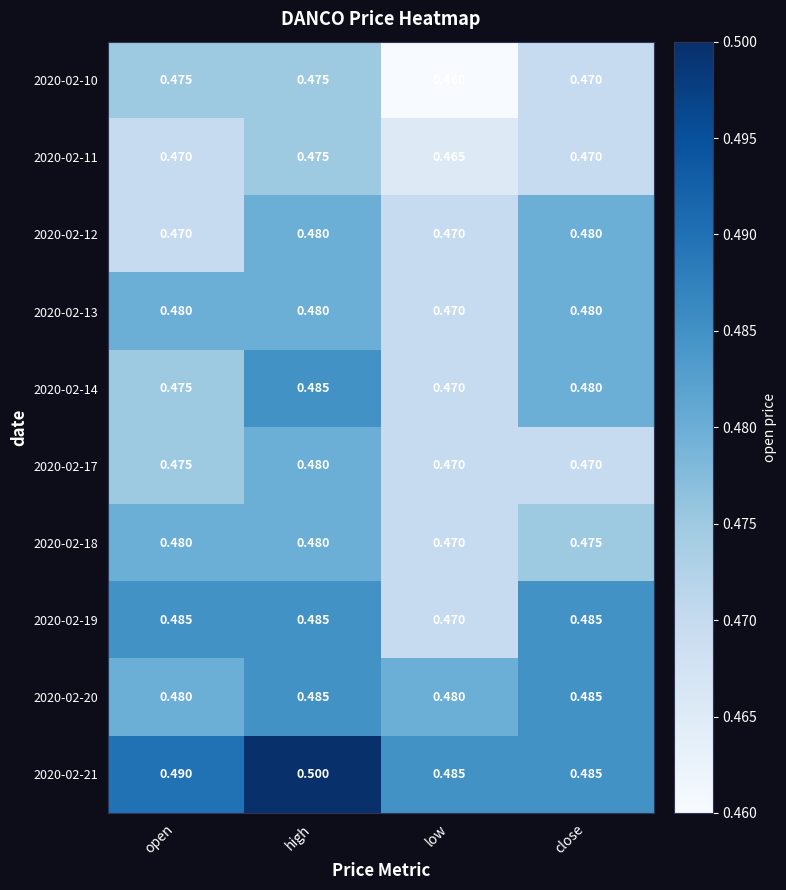

Where is 2020-02-13 nearest to the value 0?

low